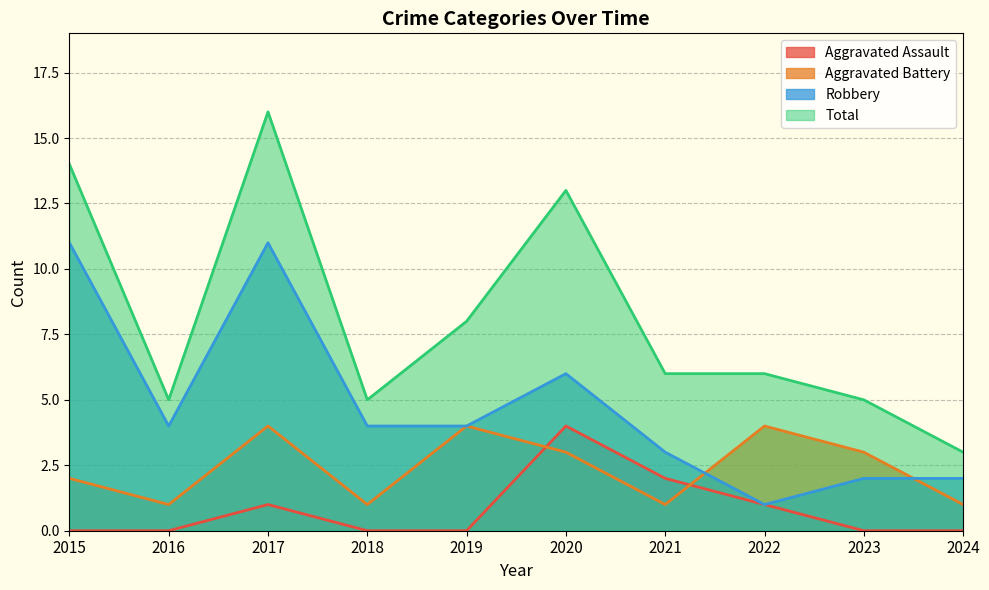

How many interior local valleys does the Total series have?

2